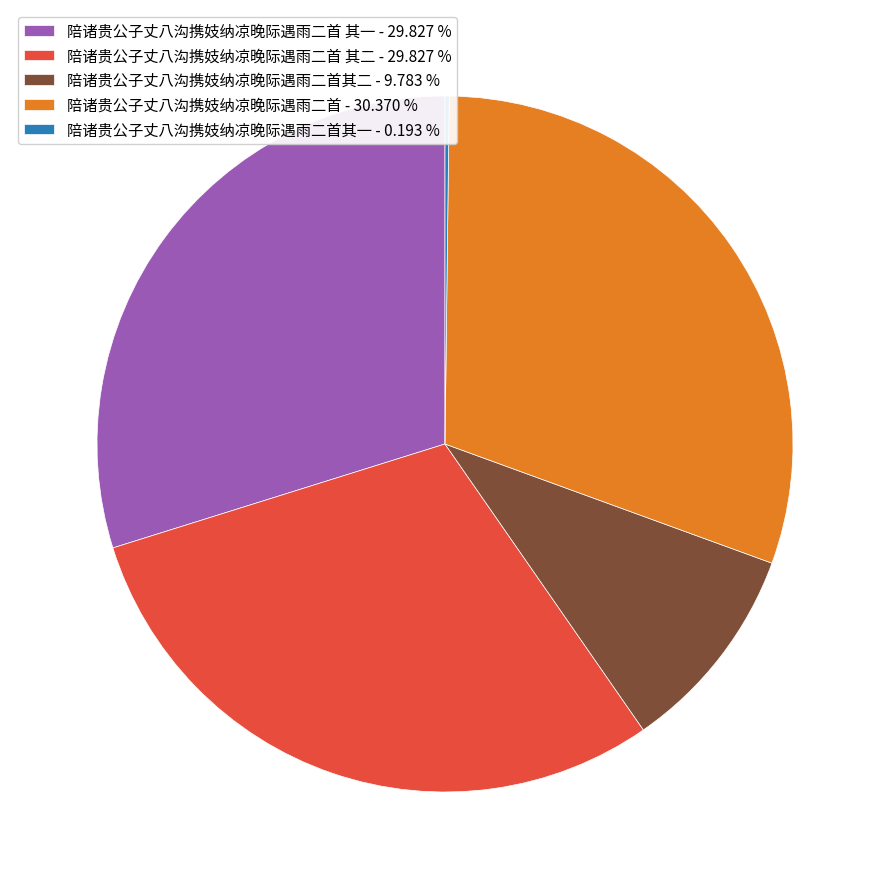

Approximately how many times larger is the value at 陪诸贵公子丈八沟携妓纳凉晚际遇雨二首其二 - 9.783 % compared to 陪诸贵公子丈八沟携妓纳凉晚际遇雨二首 - 30.370 %?

0.3